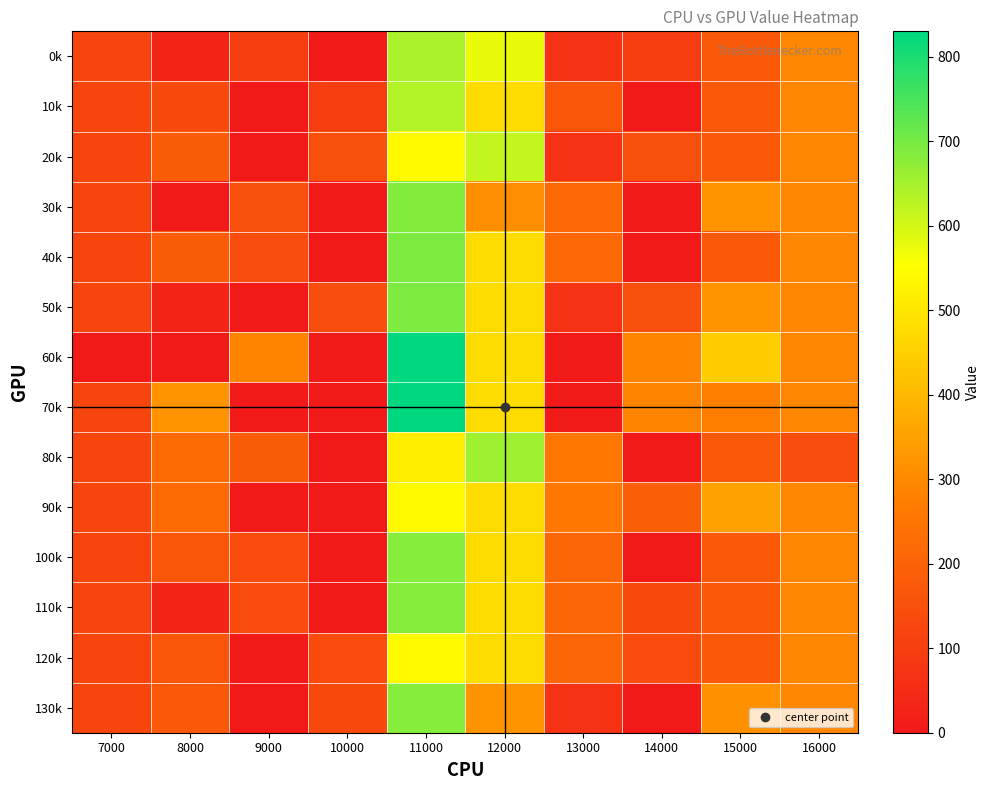

Which has a higher value, 9000 or 10000?

9000